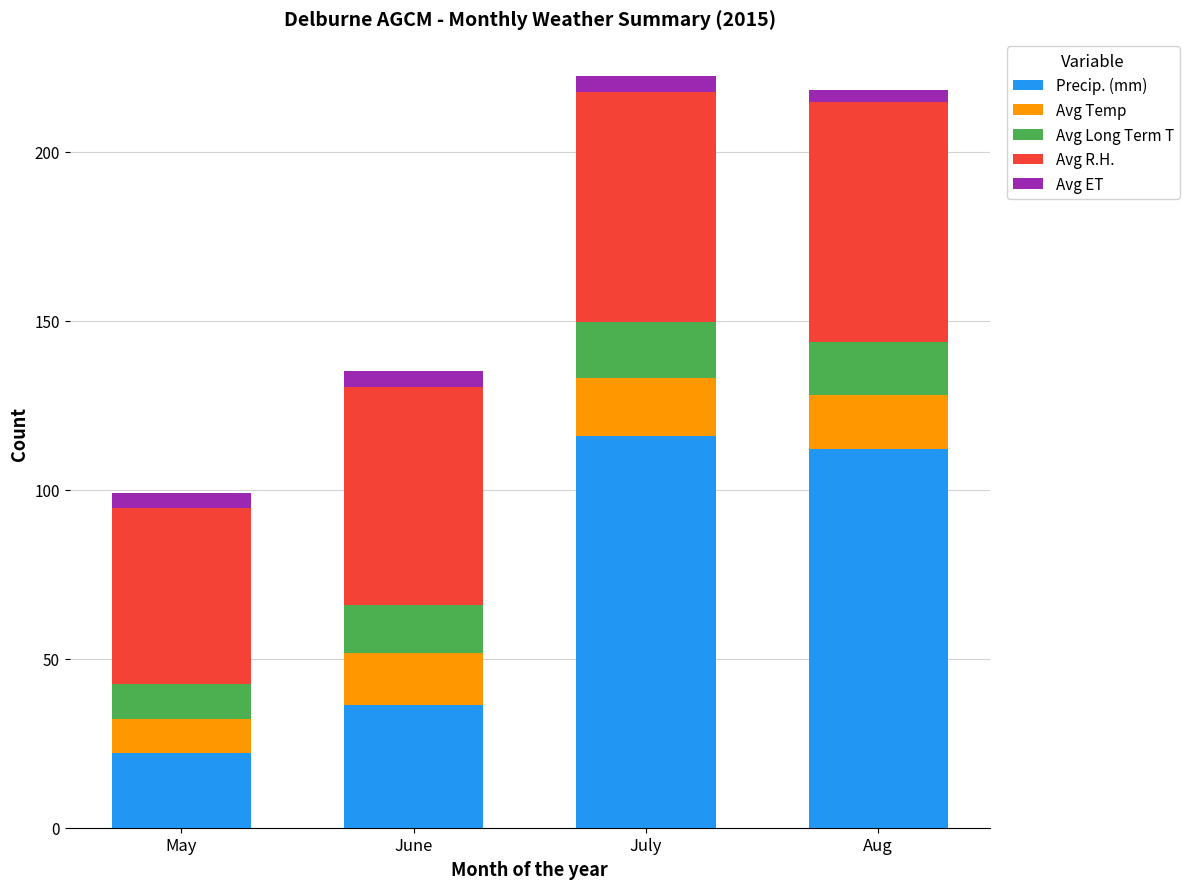

What is the maximum value for Precip. (mm)?

115.8